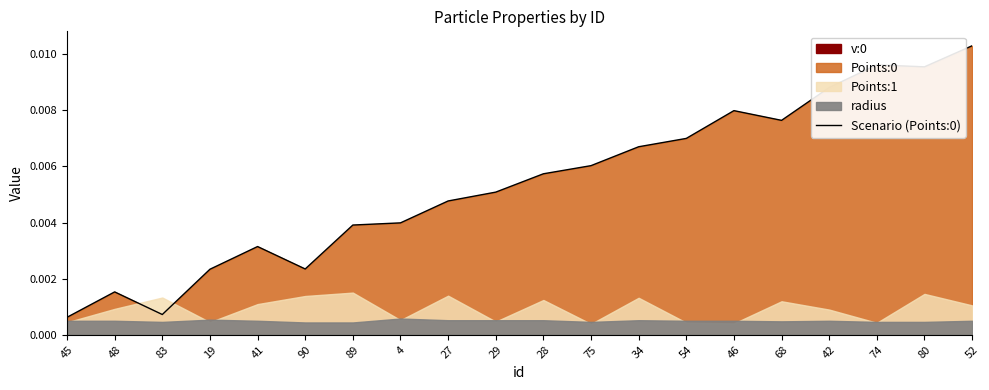

The chart shows a value of 0.0 at 83. True or false?

False